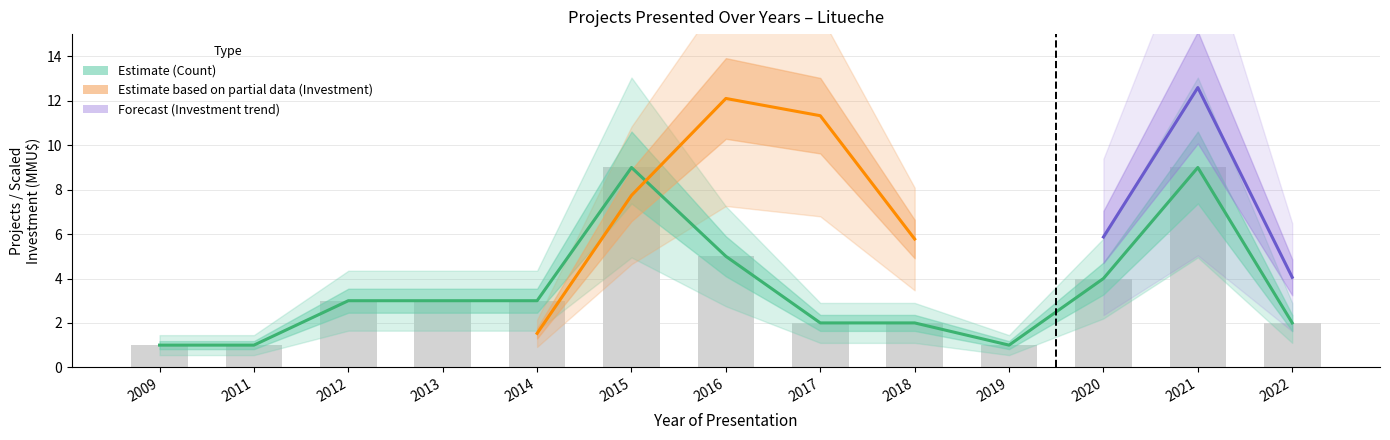

List the labels in order of value, largest first.

2015, 2021, 2016, 2020, 2012, 2013, 2014, 2017, 2018, 2022, 2009, 2011, 2019